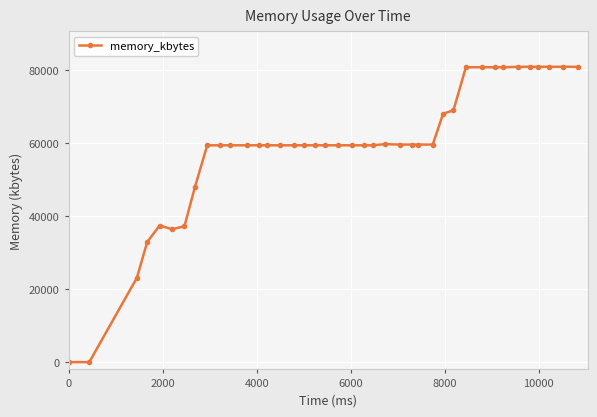

What is the greatest value displayed?

80820